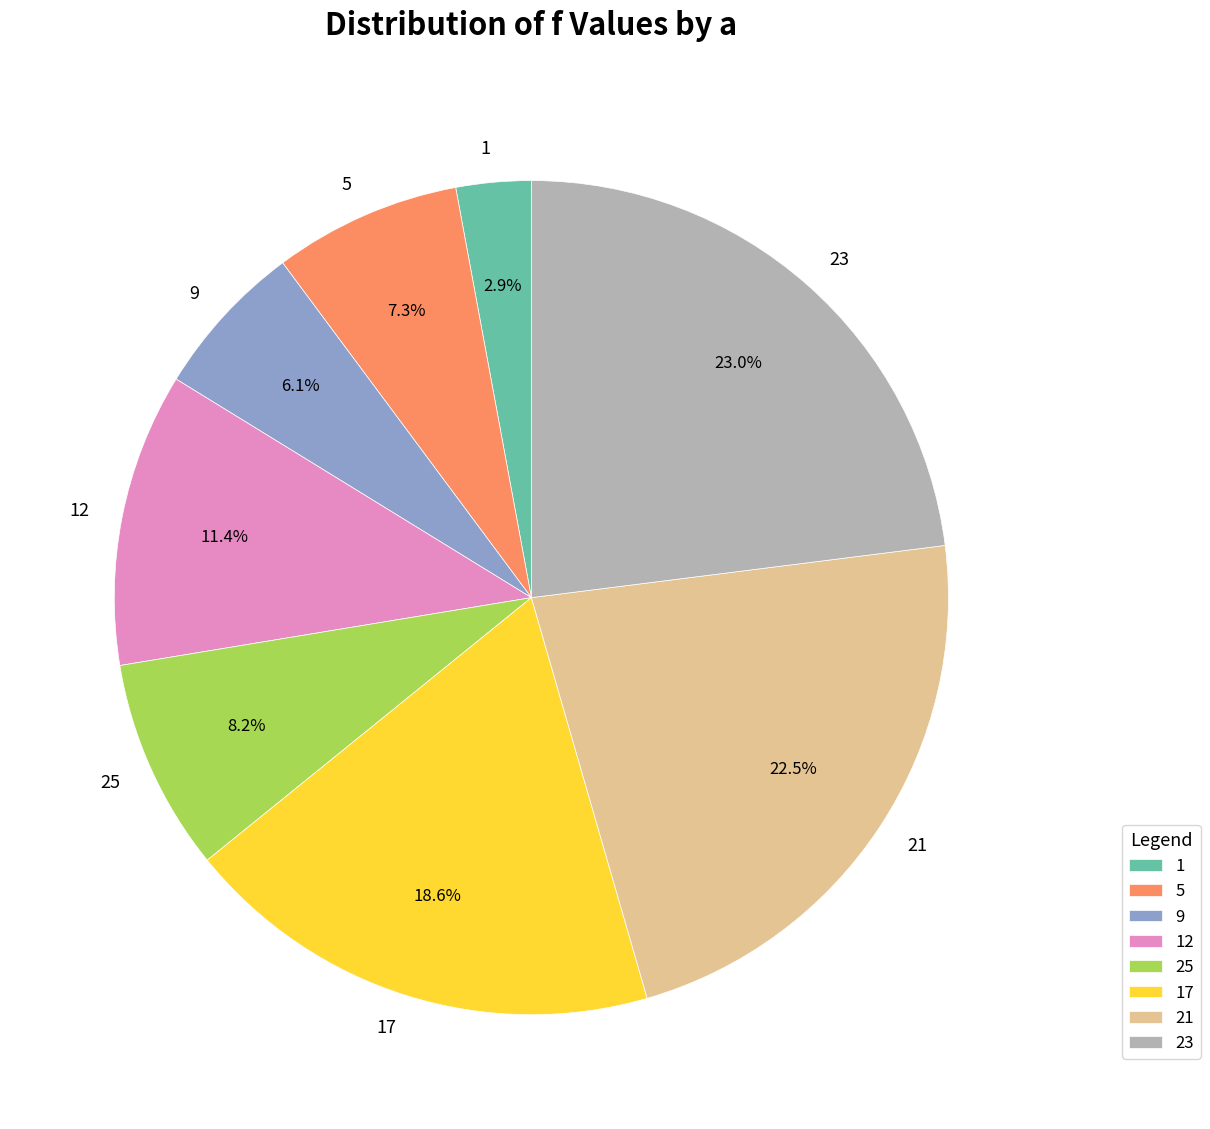

Between 17 and 25, which is larger?

17